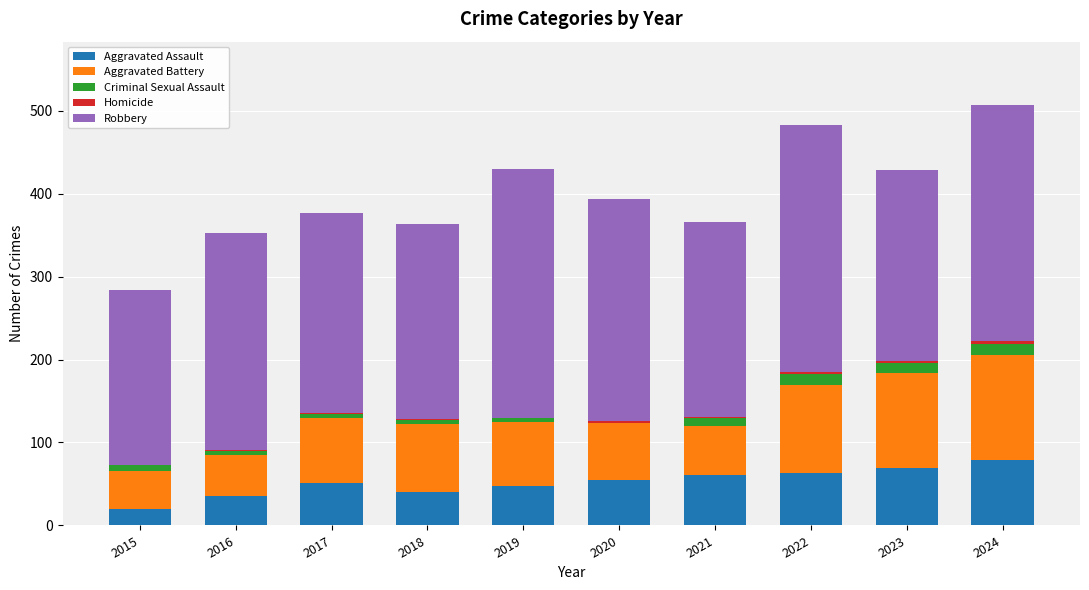

The value of Aggravated Assault at 2015 is 20. True or false?

True